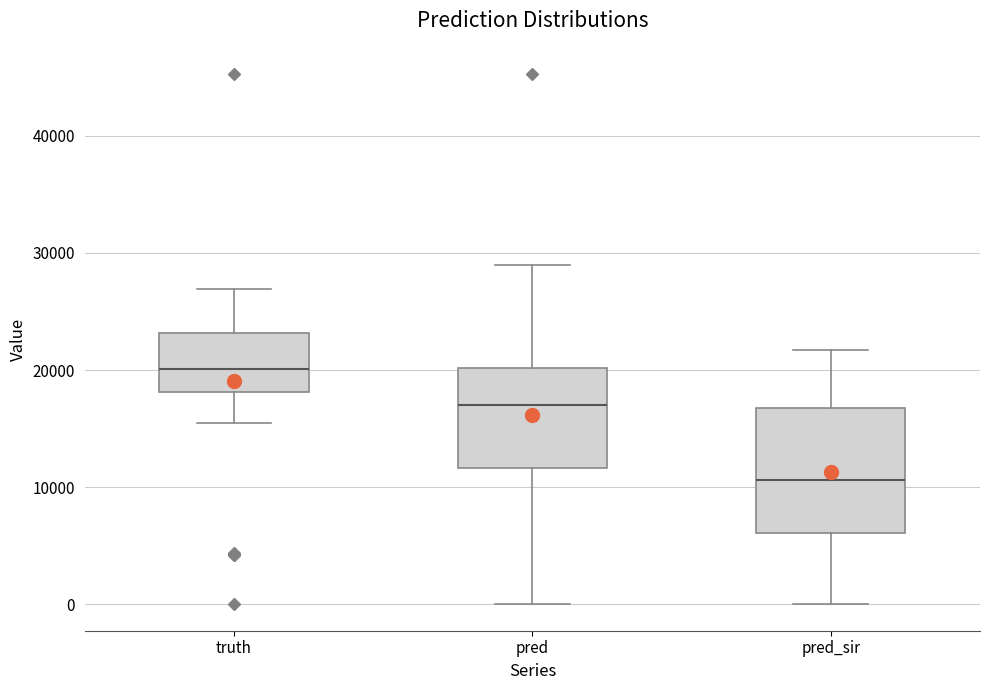

Comparing the boxes themselves (not the whiskers), which one is the tallest?

pred_sir